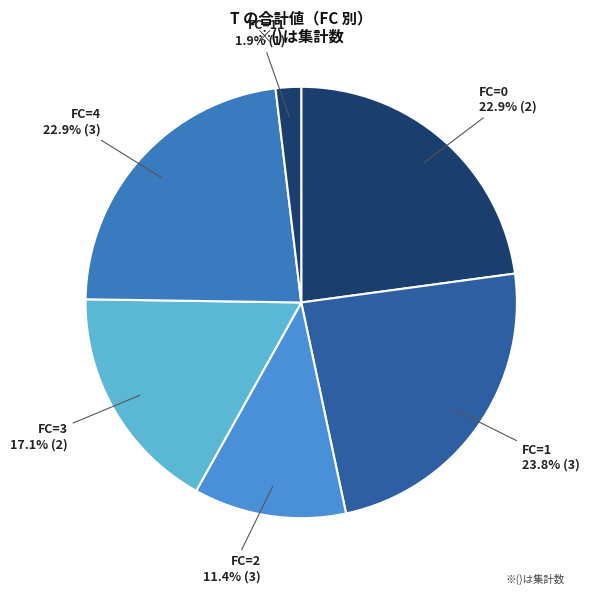

Between FC=11 and FC=2, which is larger?

FC=2